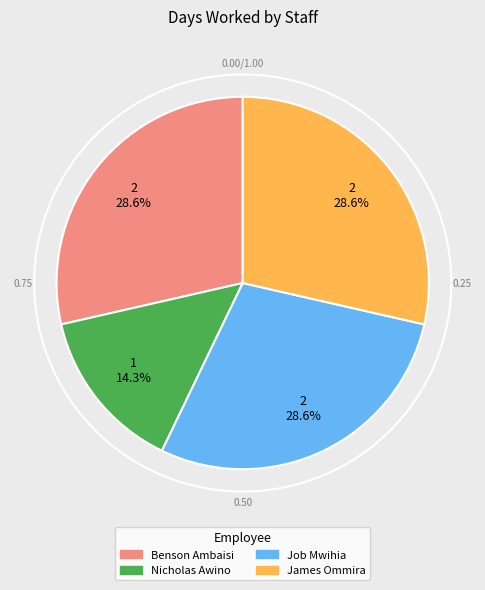

To the nearest percent, what portion does James Ommira represent?

29%